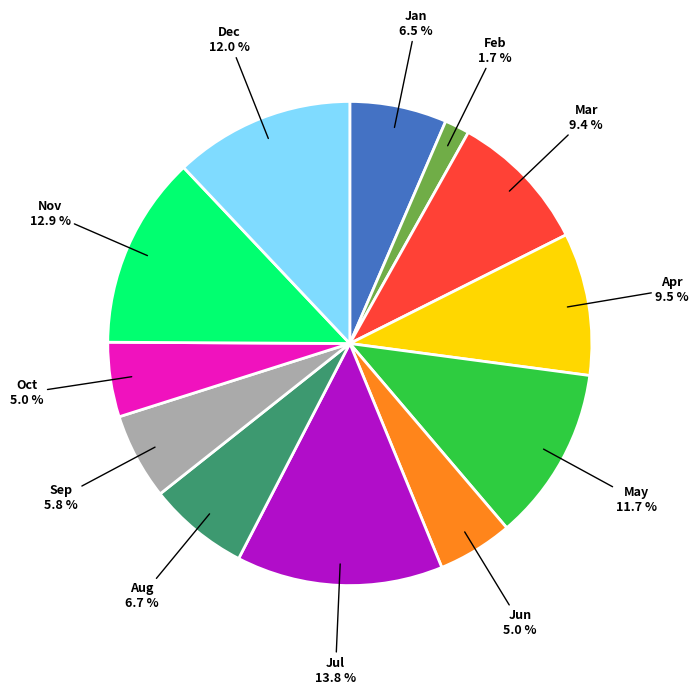

Which category has the biggest portion of the pie?

Jul